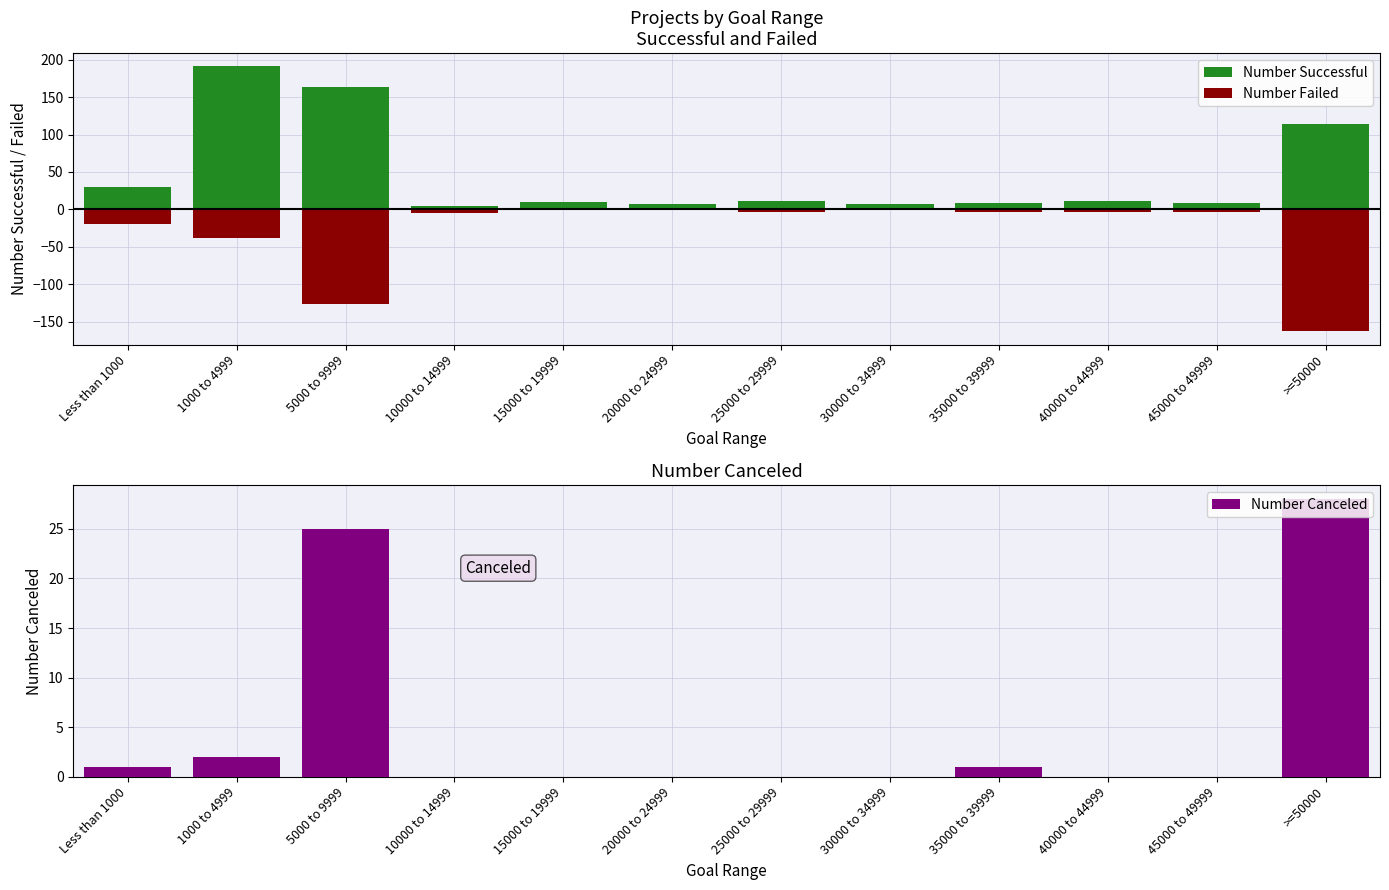

How many values in Number Failed are below zero?

9